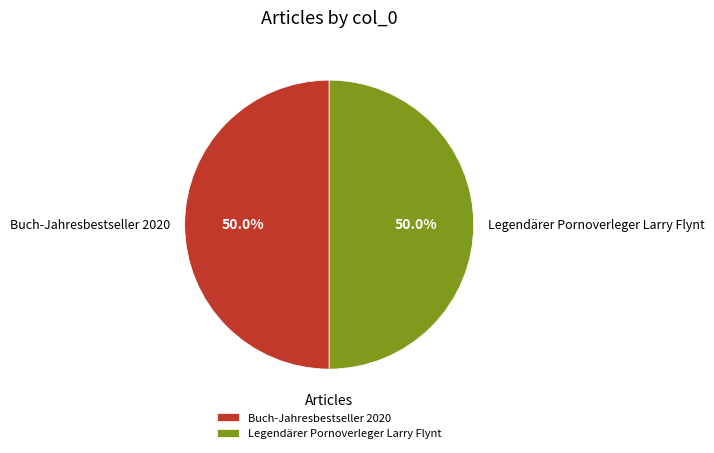

What is the ratio of the value at Legendärer Pornoverleger Larry Flynt to the value at Buch-Jahresbestseller 2020?

1.0